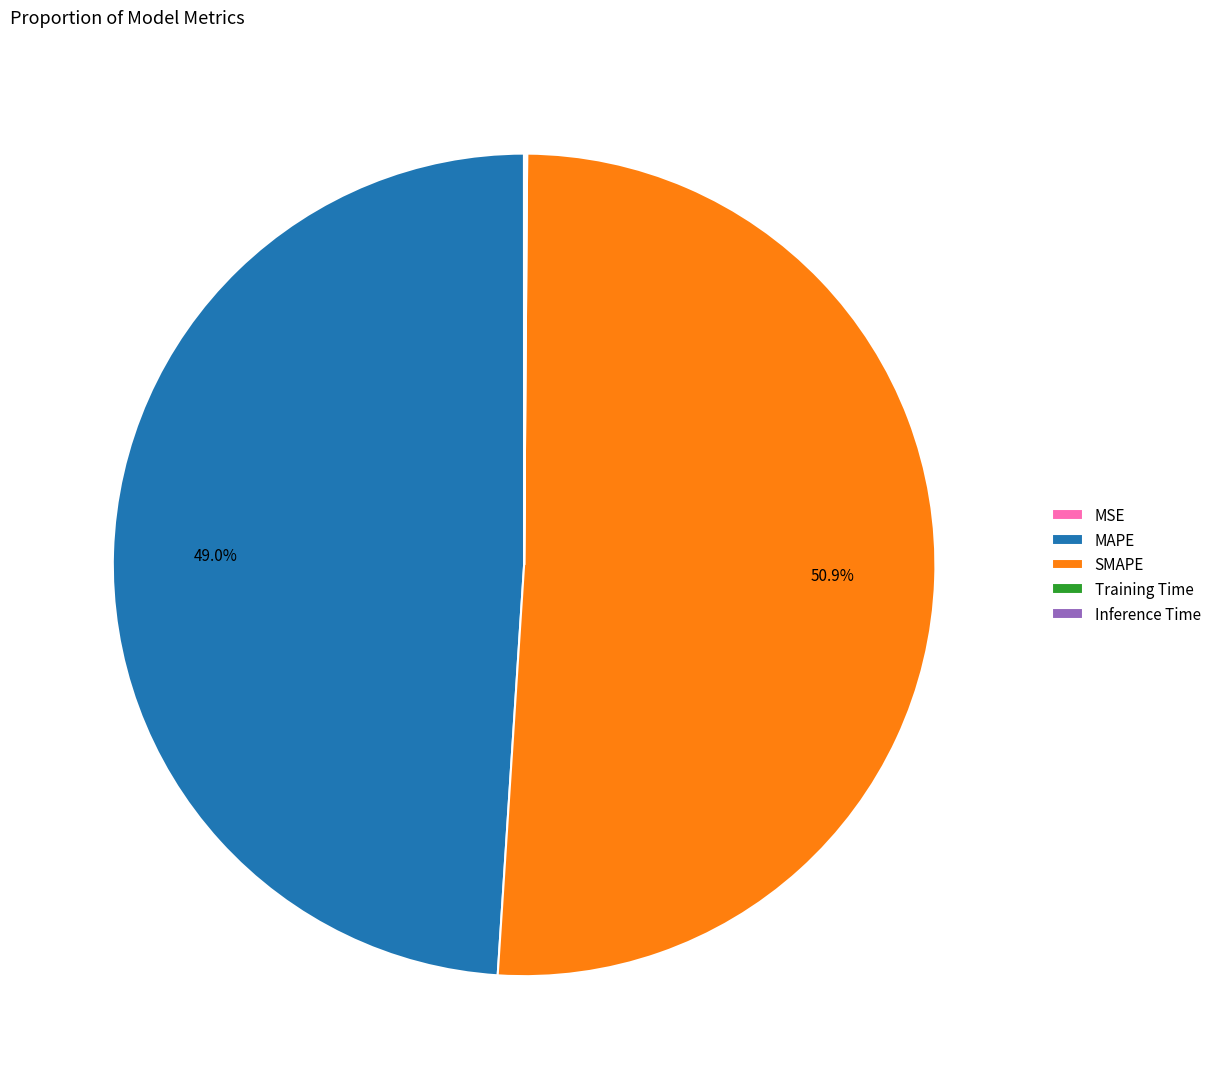

What percentage is NOT represented by MAPE?

51.0%